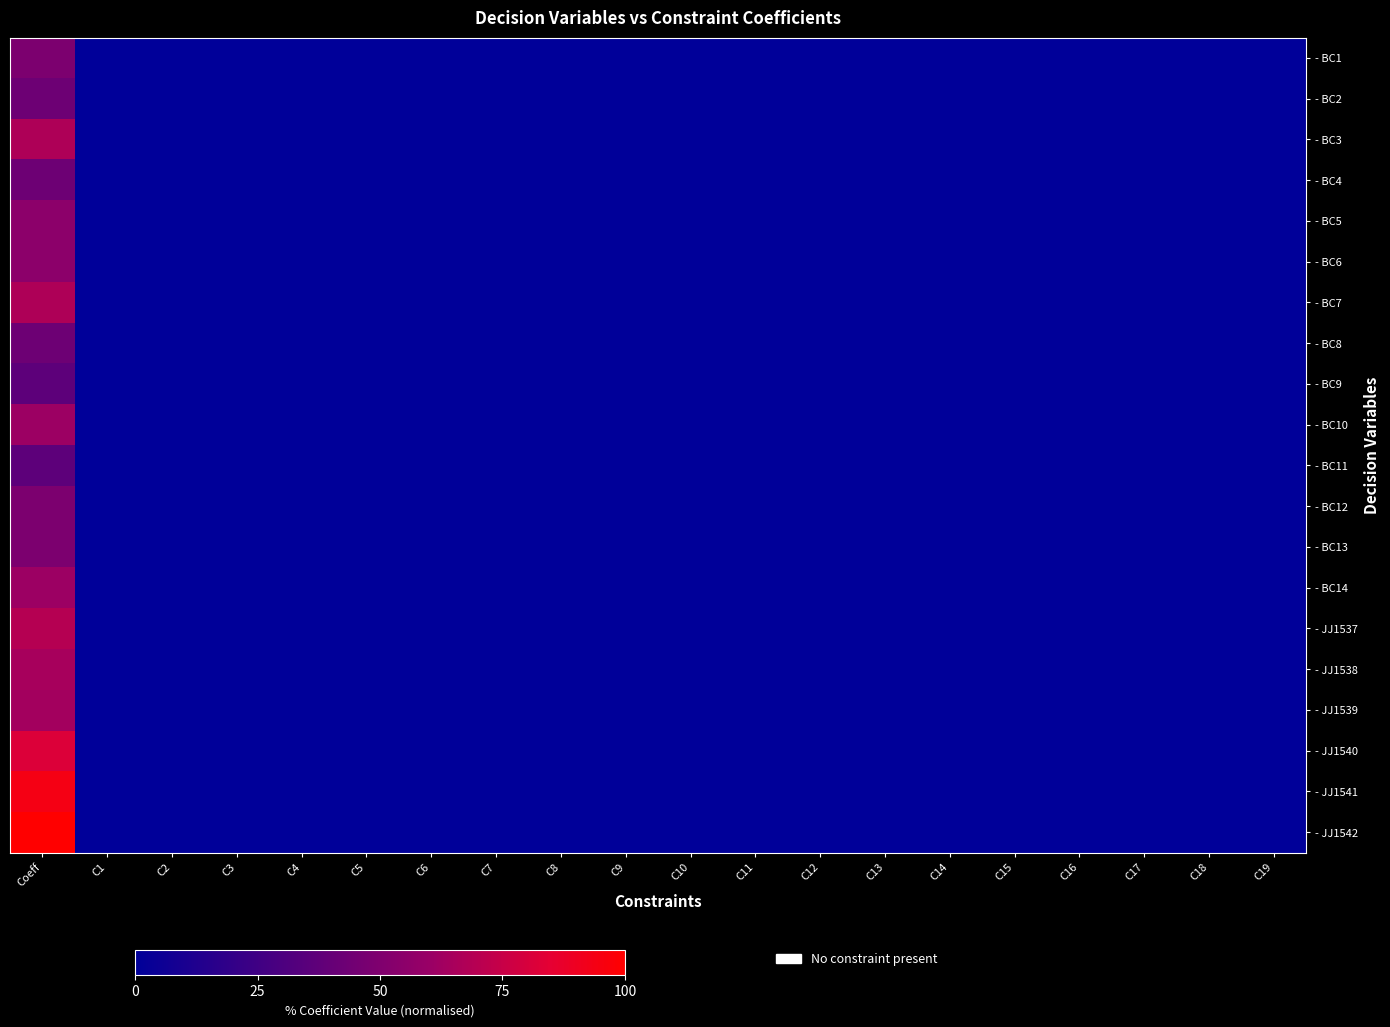

How many series are shown in this chart?

20